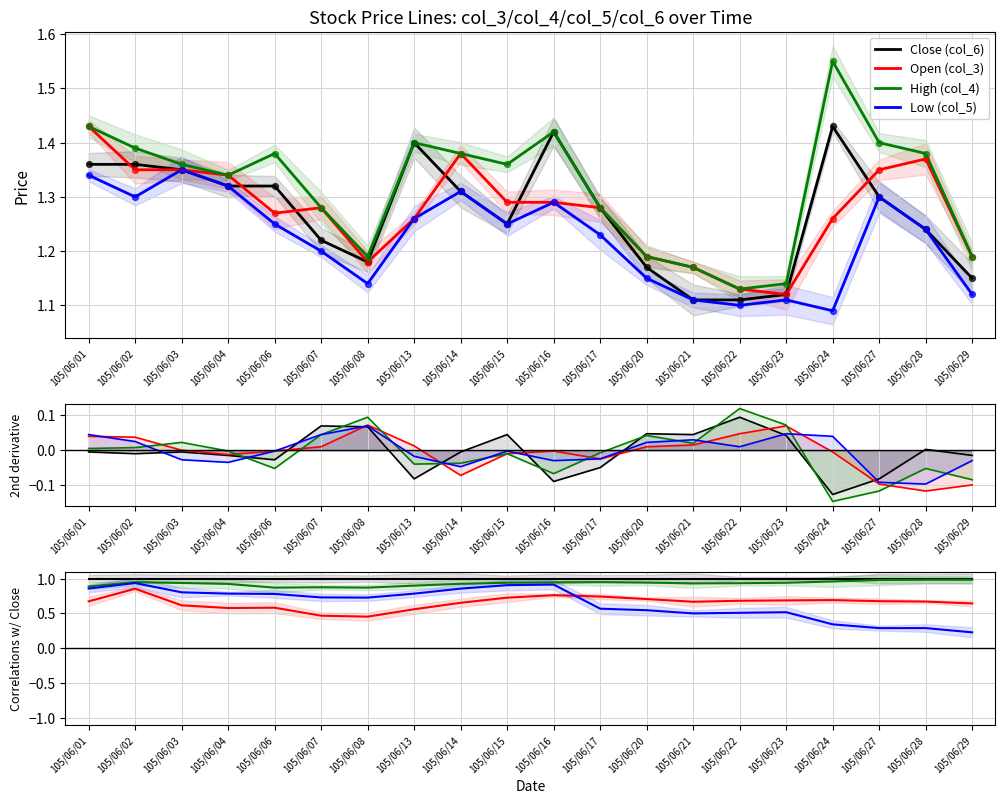

What are all the series names shown in the legend?

Close (col_6), Open (col_3), High (col_4), Low (col_5)